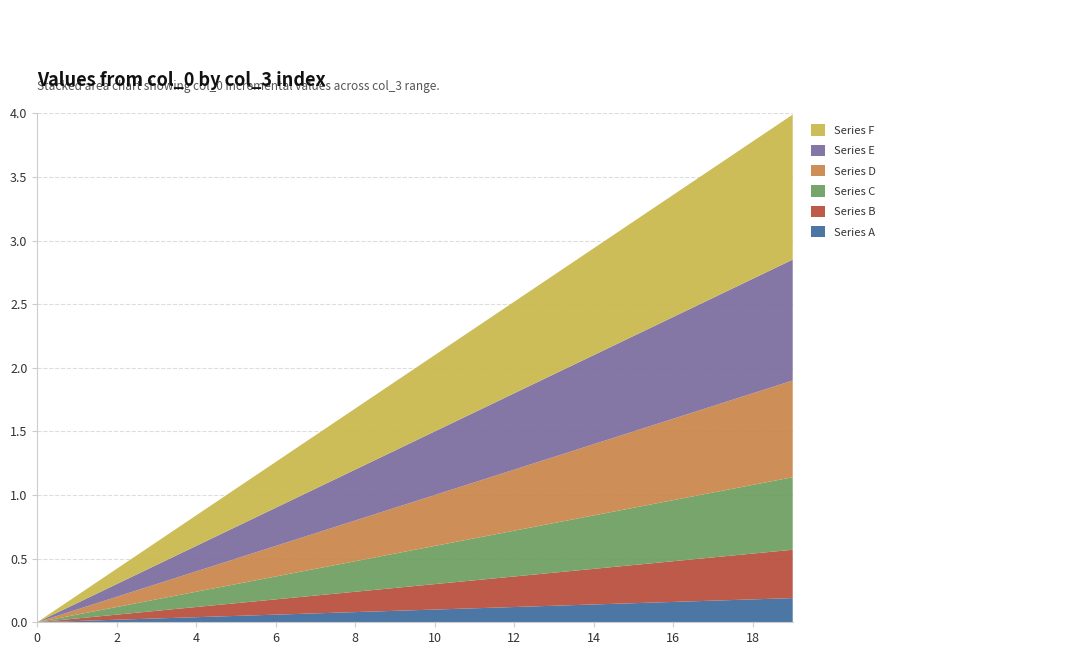

Reading left to right, extract all data points from this chart.

Series A: 0.0	0.0	0.0	0.0	0.0	0.1	0.1	0.1	0.1	0.1	0.1	0.1	0.1	0.1	0.1	0.1	0.2	0.2	0.2	0.2
Series B: 0.0	0.0	0.0	0.1	0.1	0.1	0.1	0.1	0.2	0.2	0.2	0.2	0.2	0.3	0.3	0.3	0.3	0.3	0.4	0.4
Series C: 0.0	0.0	0.1	0.1	0.1	0.1	0.2	0.2	0.2	0.3	0.3	0.3	0.4	0.4	0.4	0.5	0.5	0.5	0.5	0.6
Series D: 0.0	0.0	0.1	0.1	0.2	0.2	0.2	0.3	0.3	0.4	0.4	0.4	0.5	0.5	0.6	0.6	0.6	0.7	0.7	0.8
Series E: 0.0	0.1	0.1	0.1	0.2	0.2	0.3	0.3	0.4	0.5	0.5	0.6	0.6	0.7	0.7	0.8	0.8	0.8	0.9	0.9
Series F: 0.0	0.1	0.1	0.2	0.2	0.3	0.4	0.4	0.5	0.5	0.6	0.7	0.7	0.8	0.8	0.9	1.0	1.0	1.1	1.1